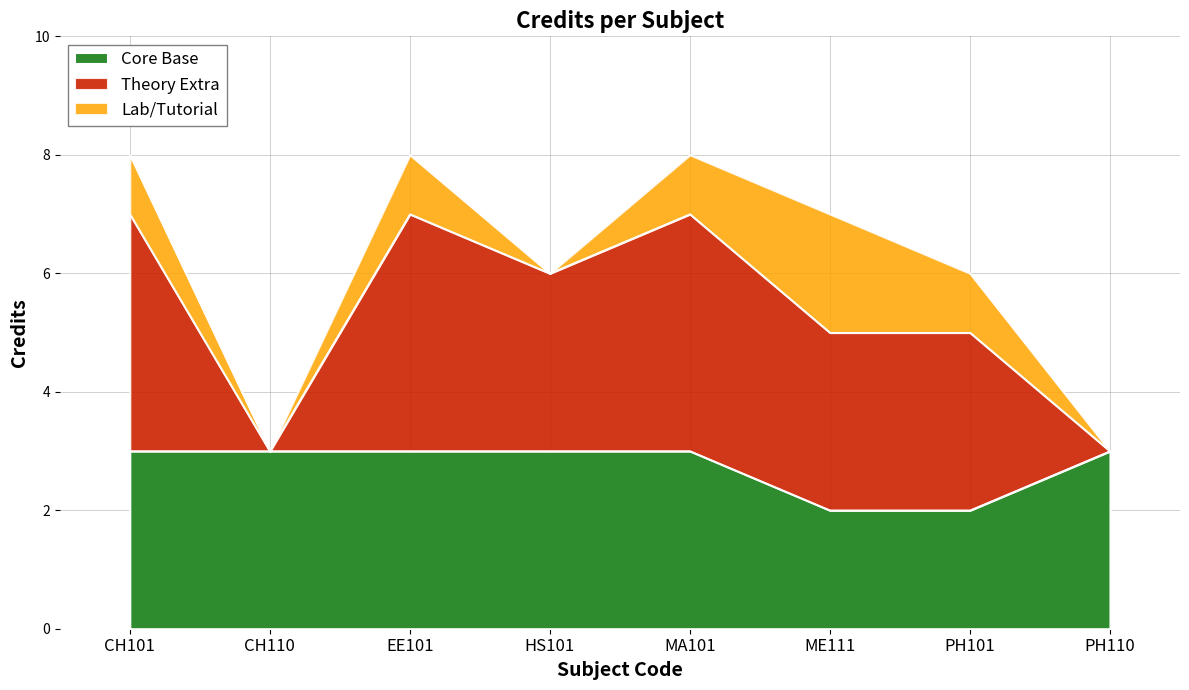

What is the average value?

6